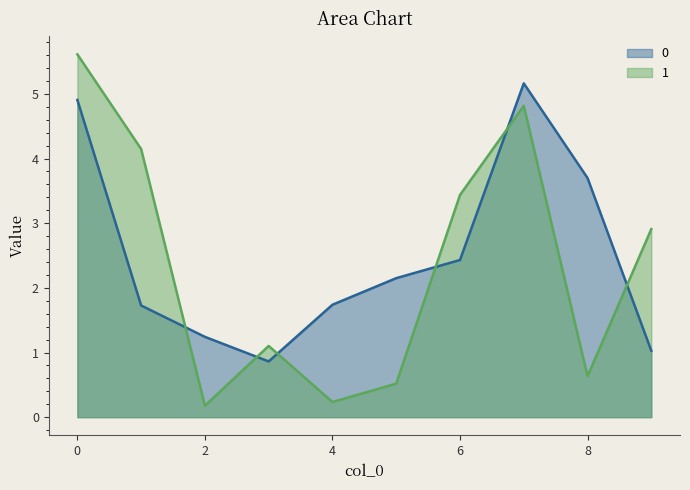

What are all the series names shown in the legend?

0, 1